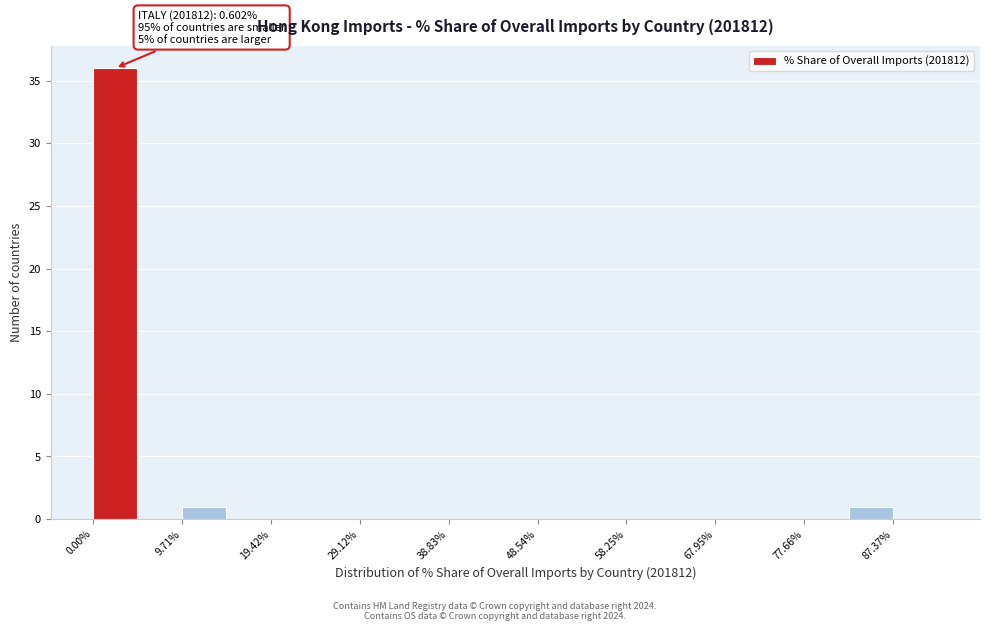

Which range on the x-axis has the tallest bar?

0 to 5